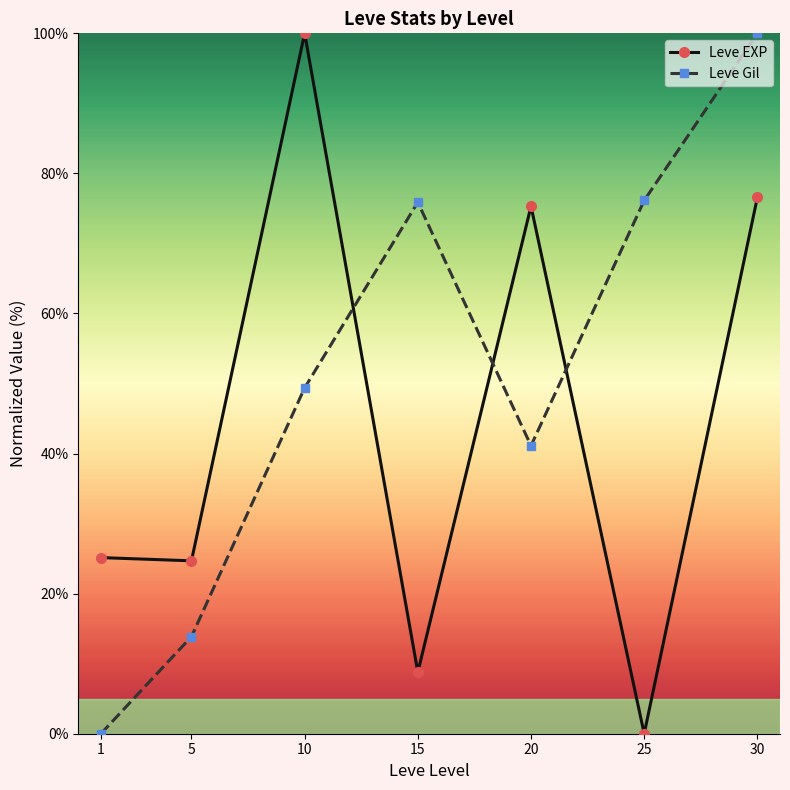

Is this an area chart (filled region under the line)?

No